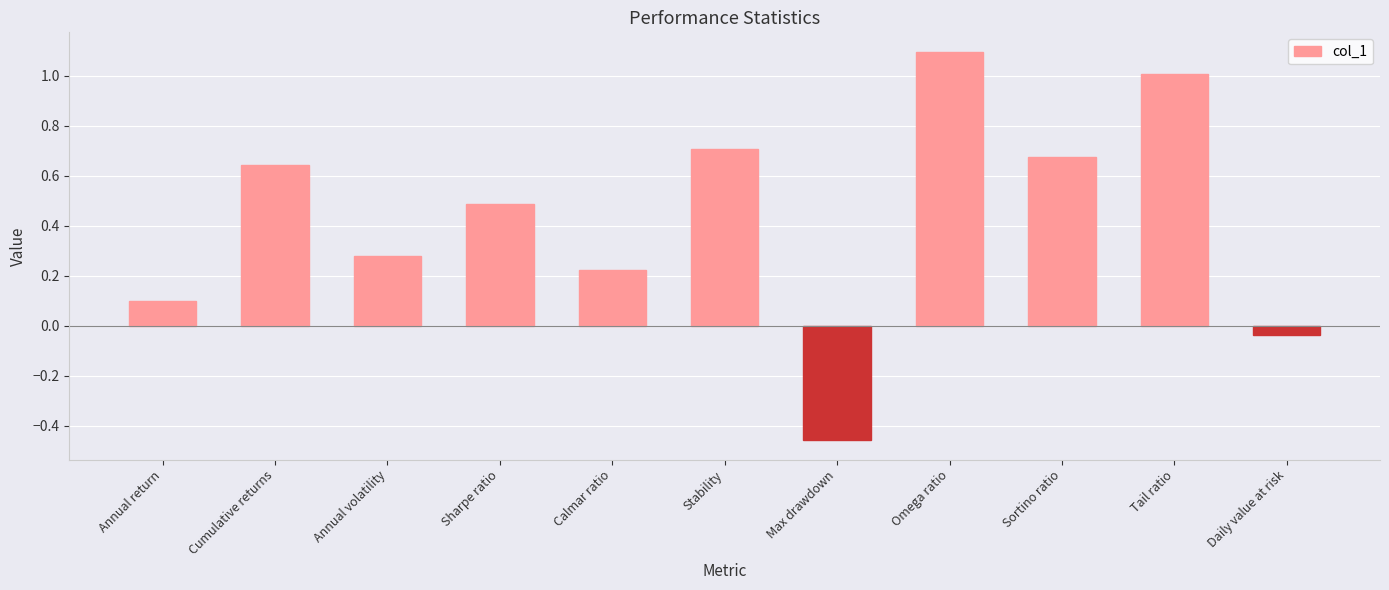

Which category has the highest value across all series?

Omega ratio